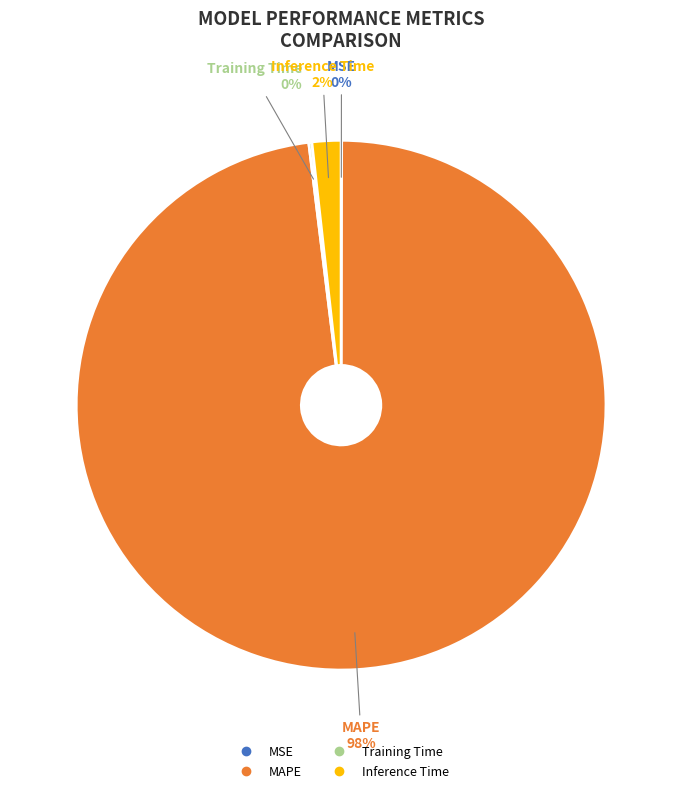

Does Inference Time account for over 50% of the chart?

No